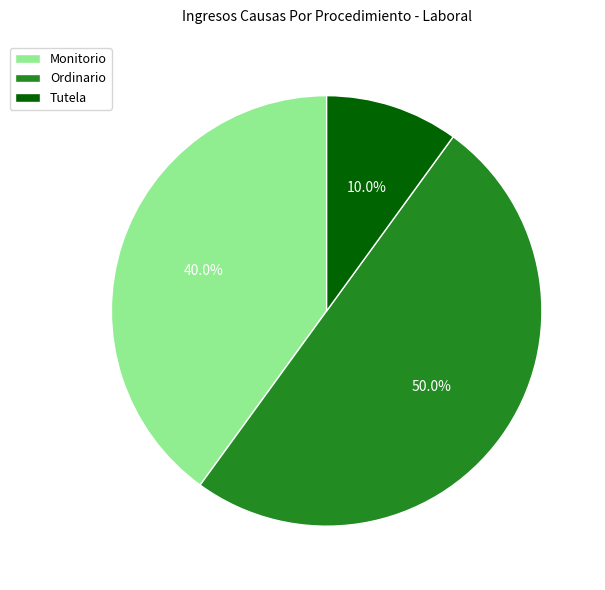

Approximately how many times larger is the value at Monitorio compared to Tutela?

4.0